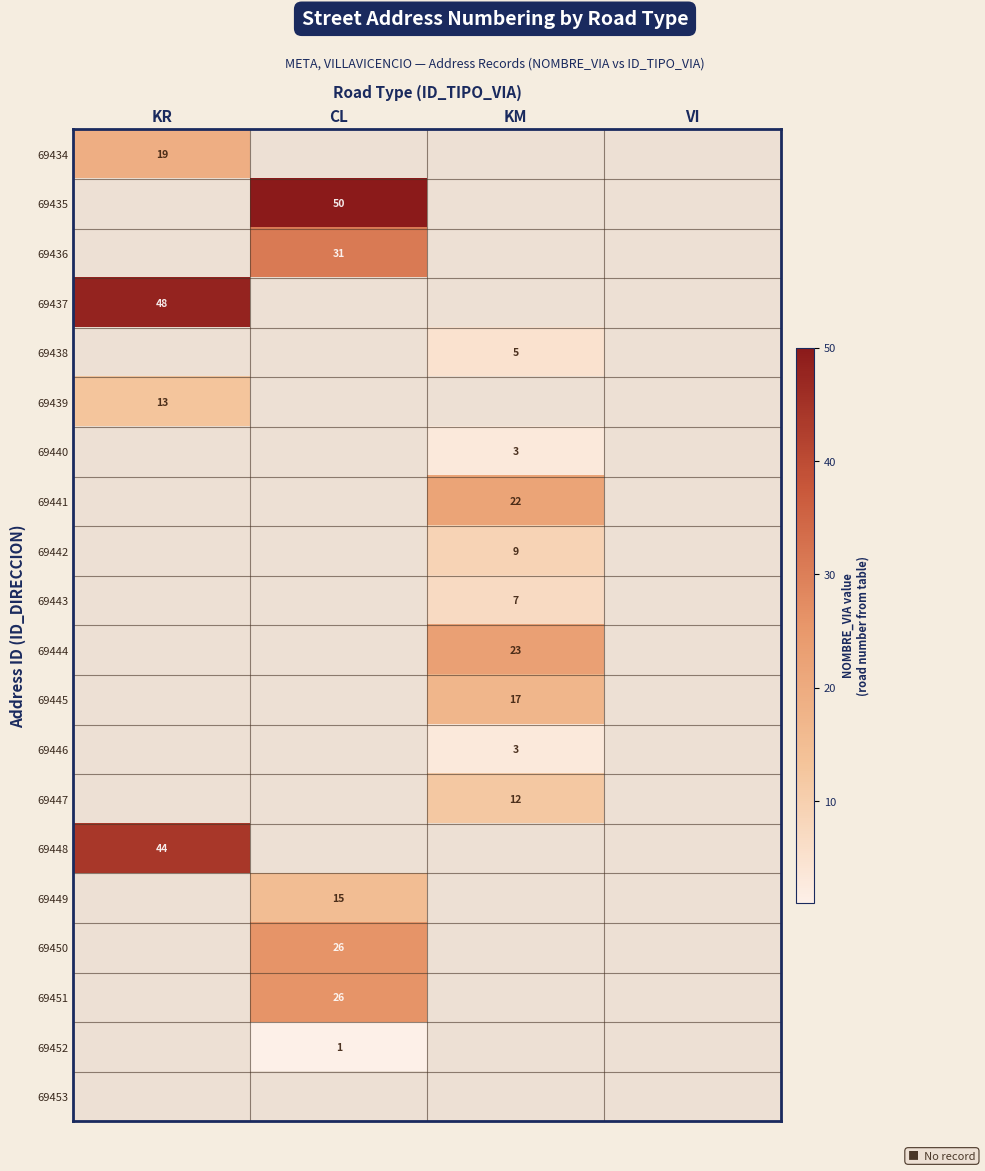

True or false: 69439 has a value of 22 at KR.

False